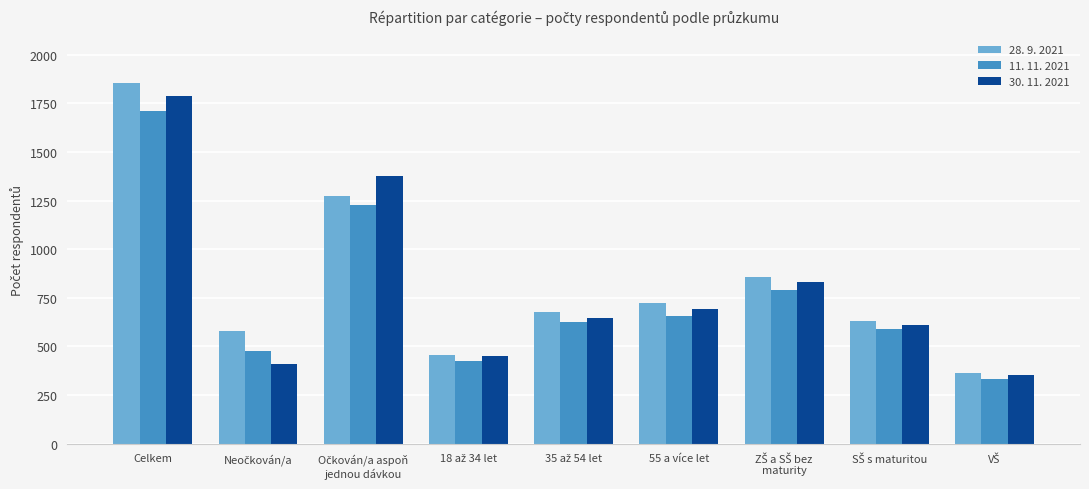

True or false: 30. 11. 2021 has a value of 1790 at Celkem.

True